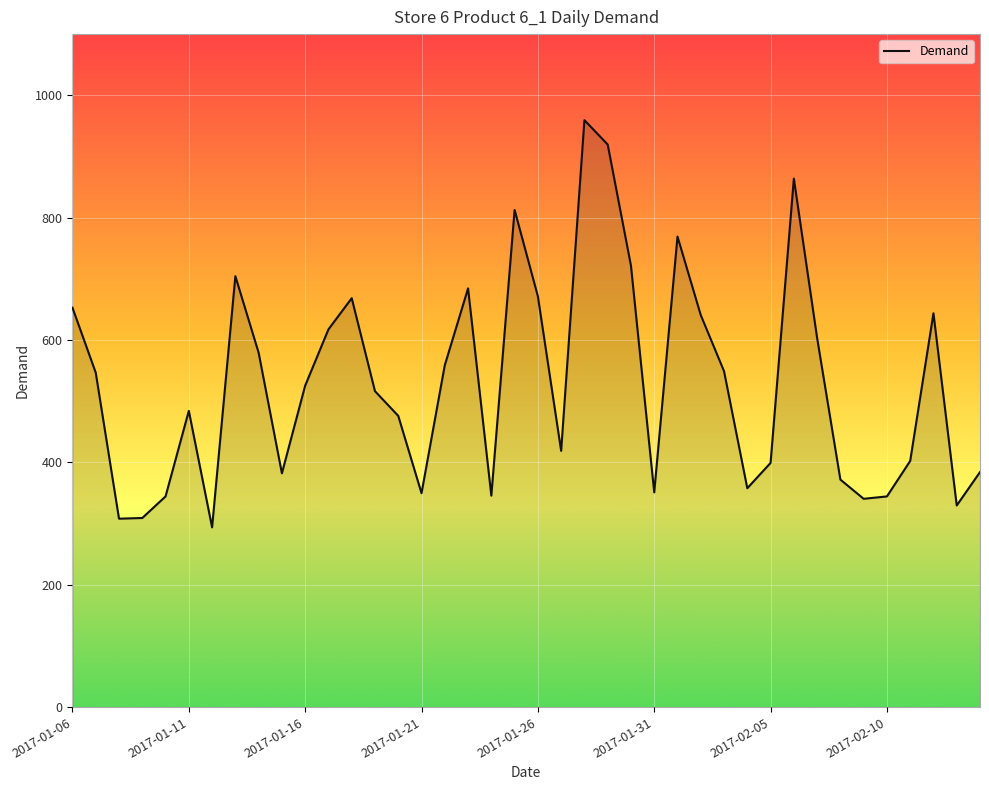

What is the difference between the maximum and minimum values?

665.6